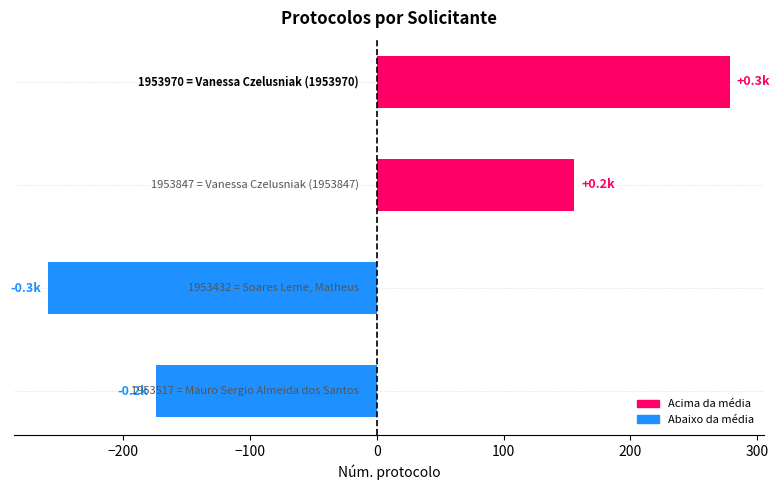

What is the greatest value displayed?

278.5